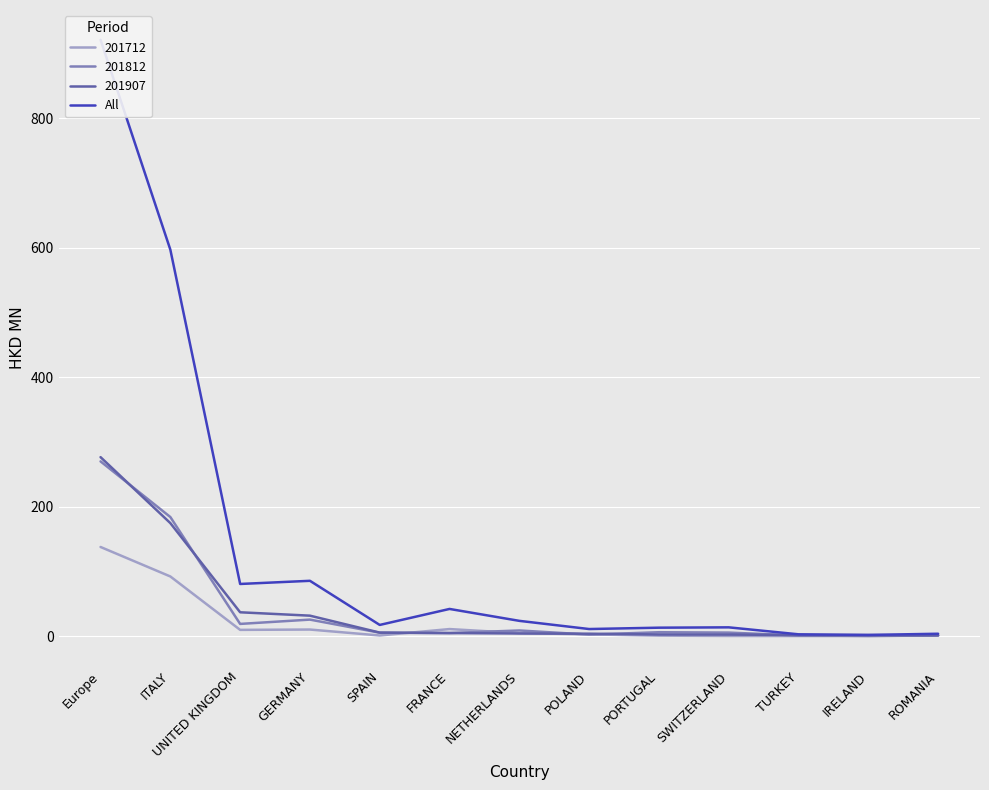

Where does the data first go above 17?

Europe